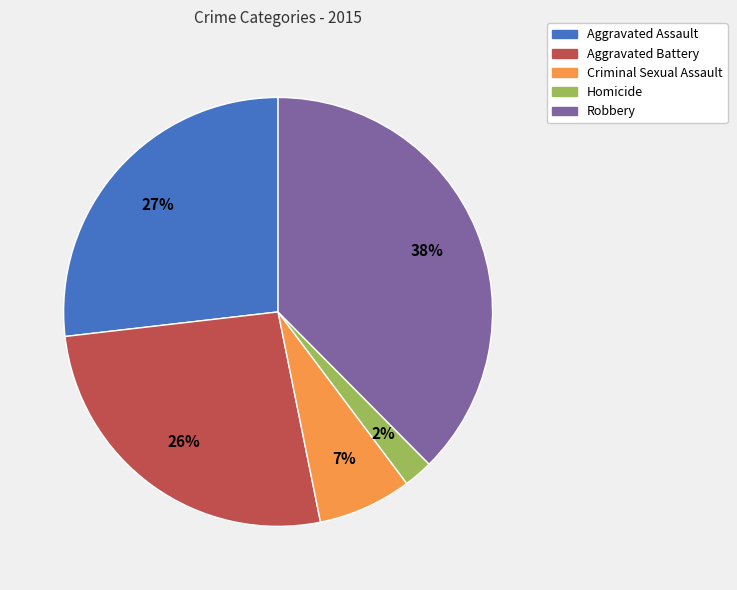

To the nearest percent, what is the combined percentage of Homicide and Robbery?

40%